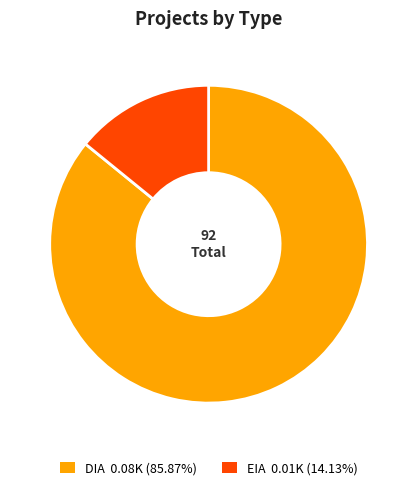

Count the number of slices in the pie.

2